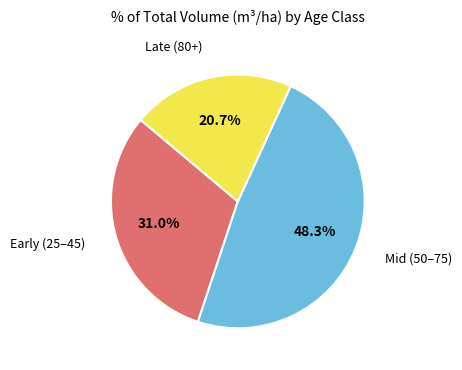

To the nearest percent, what is the difference between the largest and smallest slice percentages?

28%